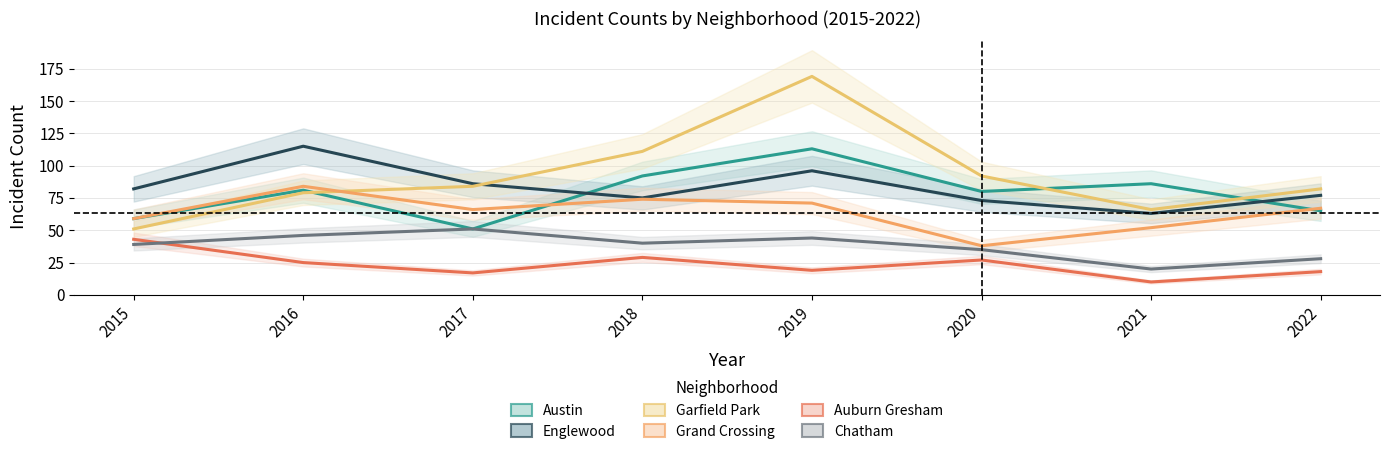

Which label corresponds to the largest value in the chart?

2019